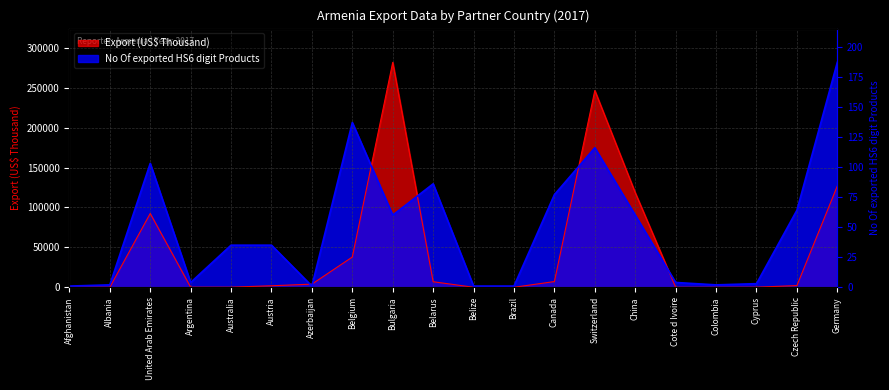

What is the difference between the maximum and minimum values in the Export (US$ Thousand) series?

281709.3